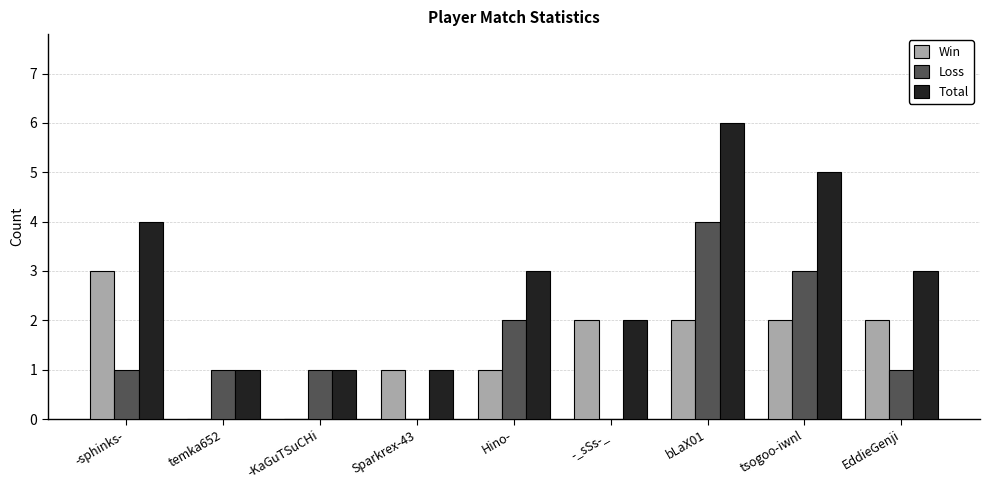

Which series has the largest total across all categories?

Total